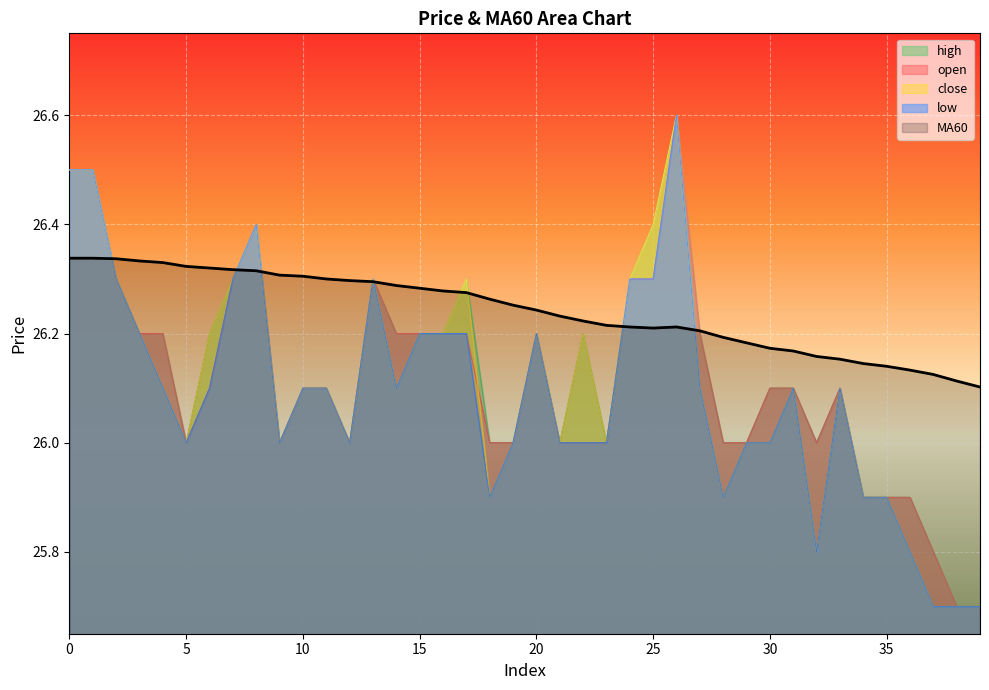

Is the value of open at 4 greater than the value of close at 5?

Yes